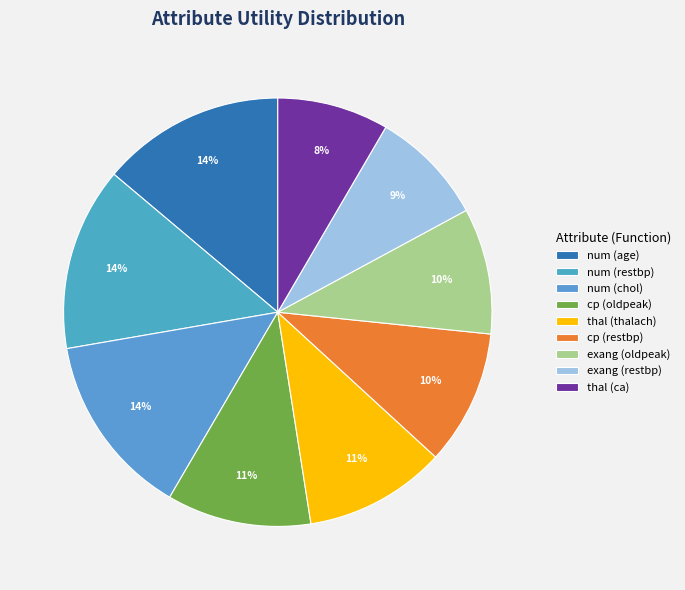

Is num (age) the majority of the pie?

No